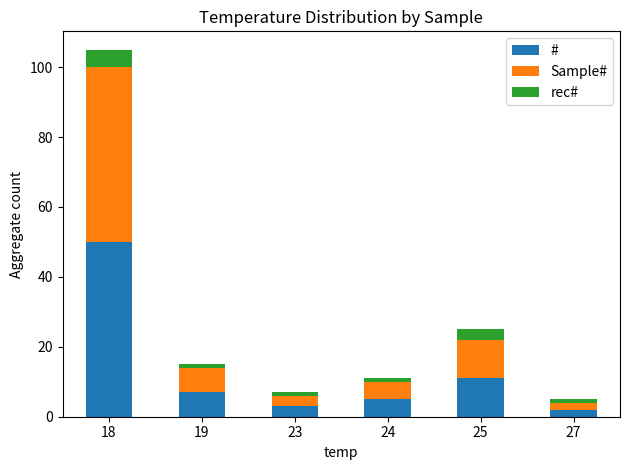

What is the difference between the maximum and minimum values in the # series?

48